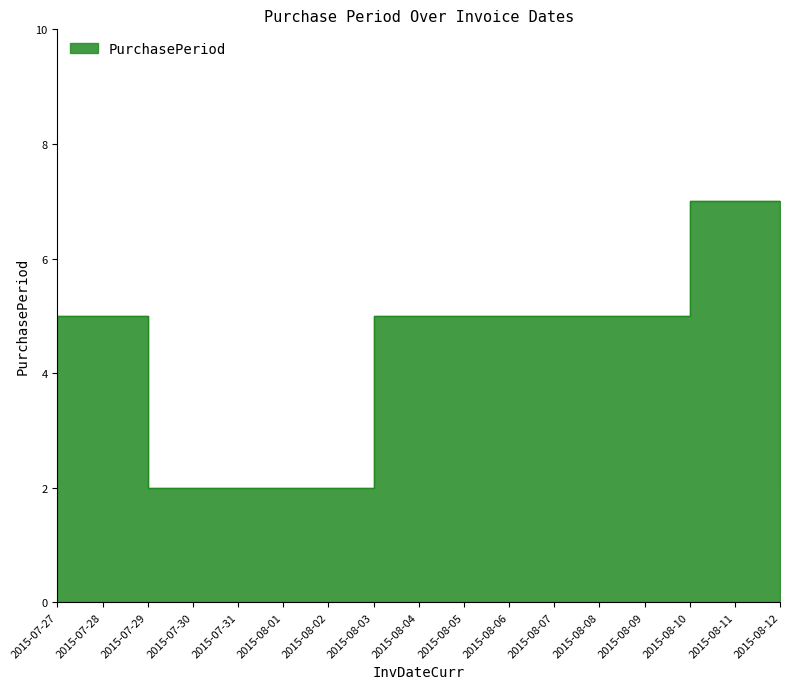

What is the value of the 5th point from the left?

2